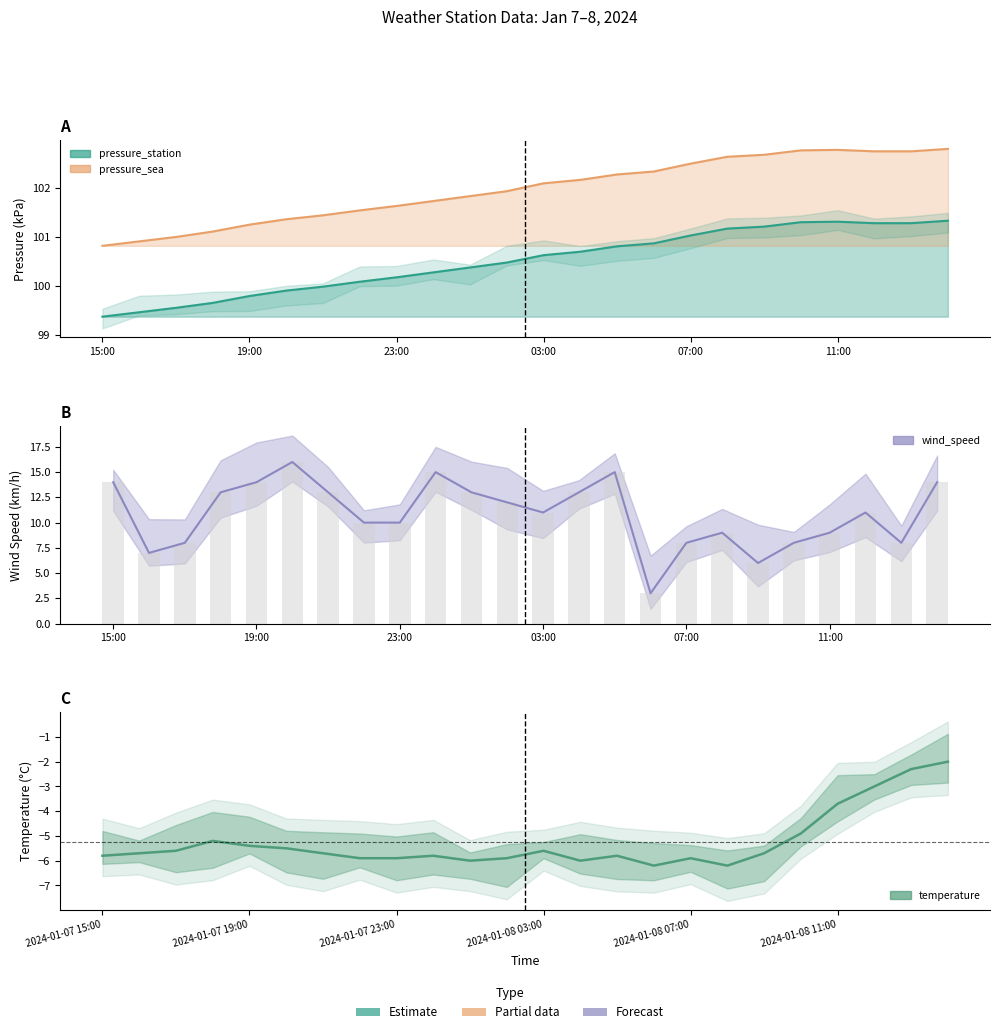

What is the label of the 10th bar from the left?

2024-01-08 00:00